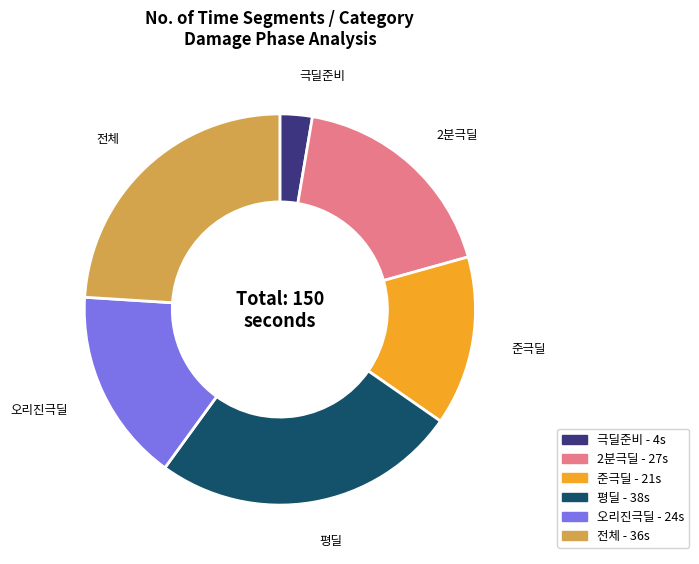

Count the number of slices in the pie.

6